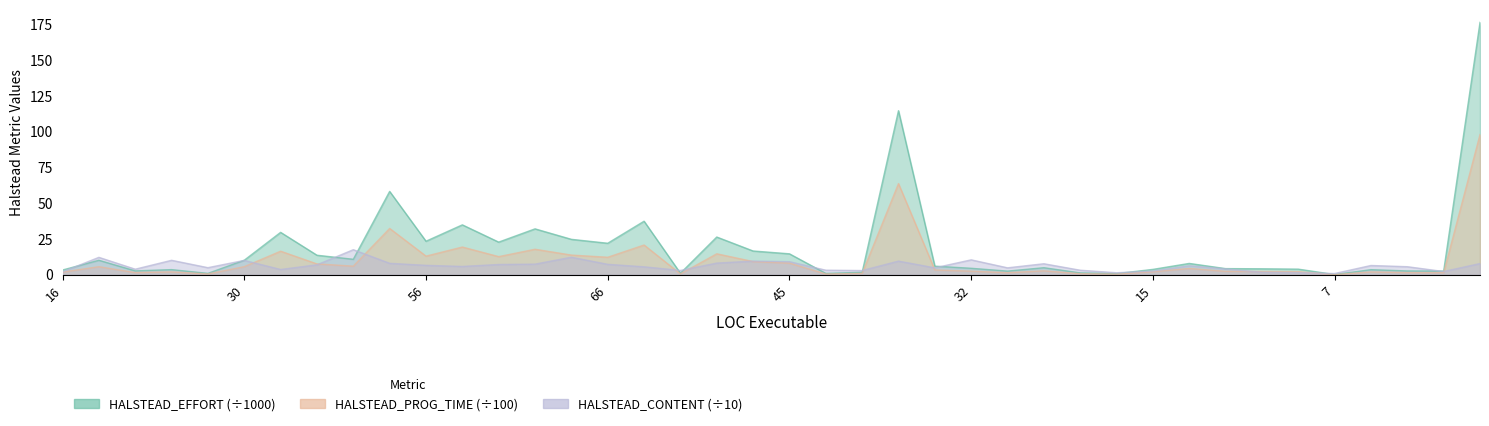

True or false: HALSTEAD_PROG_TIME has a value of 18.9 at 56.

False